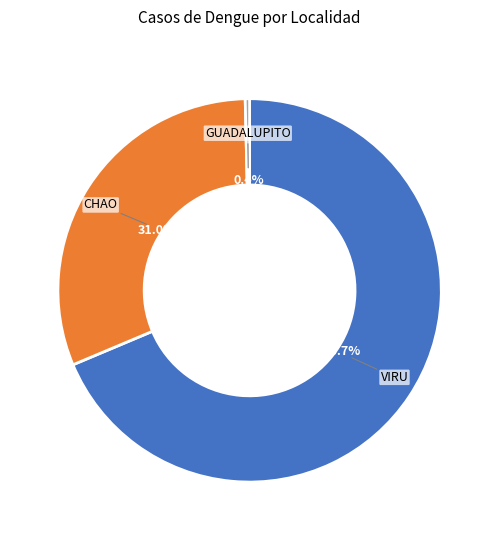

Which category has the biggest portion of the pie?

VIRU